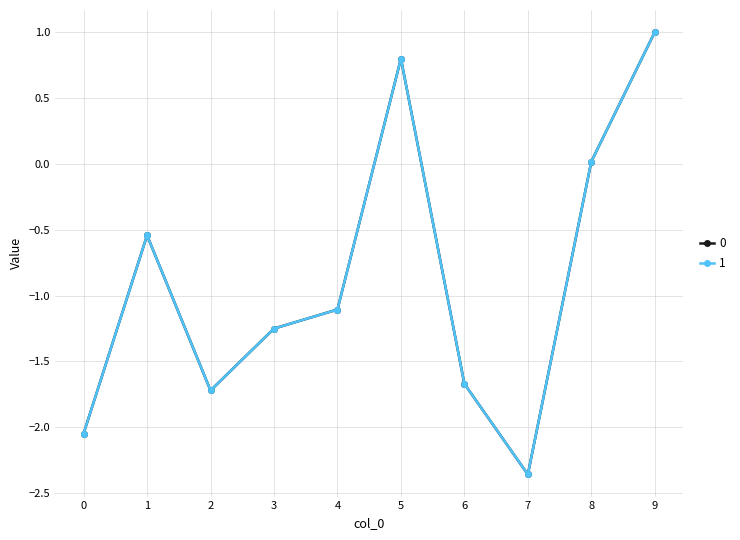

Is the value of 0 at 4 greater than the value of 1 at 7?

Yes